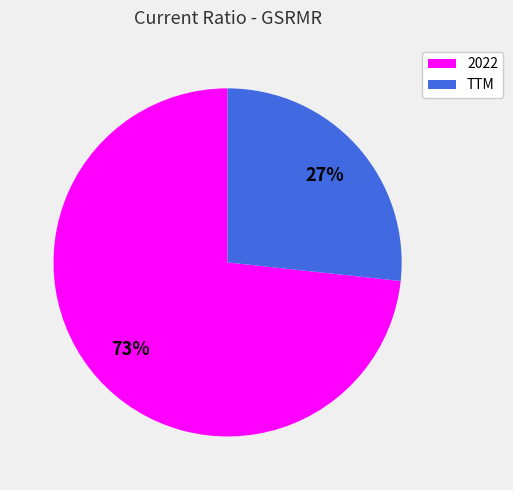

Does 2022 account for over 50% of the chart?

Yes